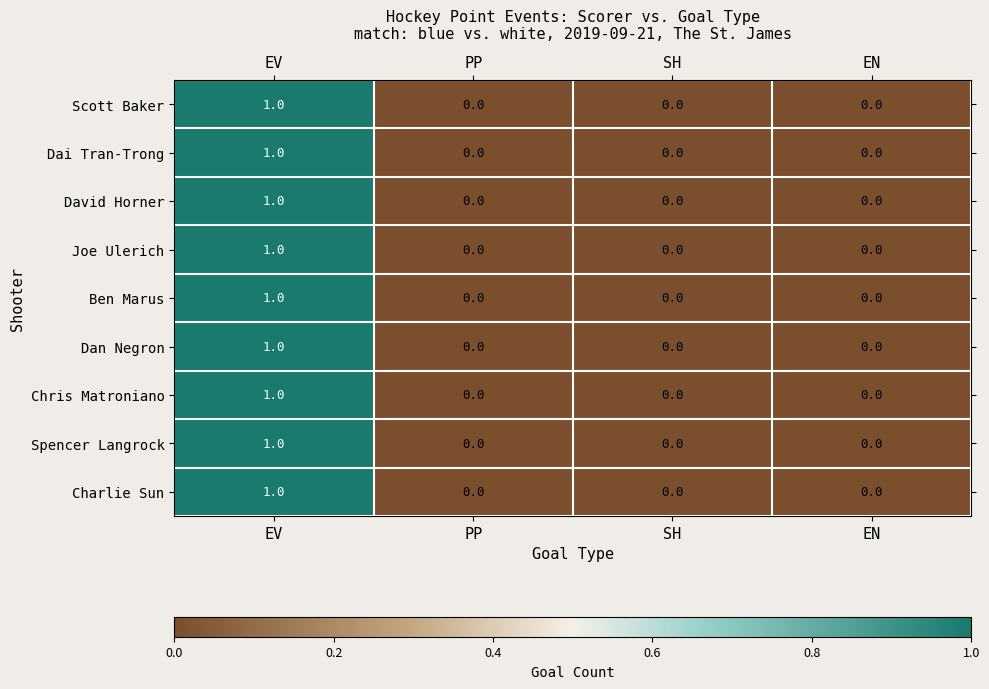

How many data points in Dai Tran-Trong are above 0?

1